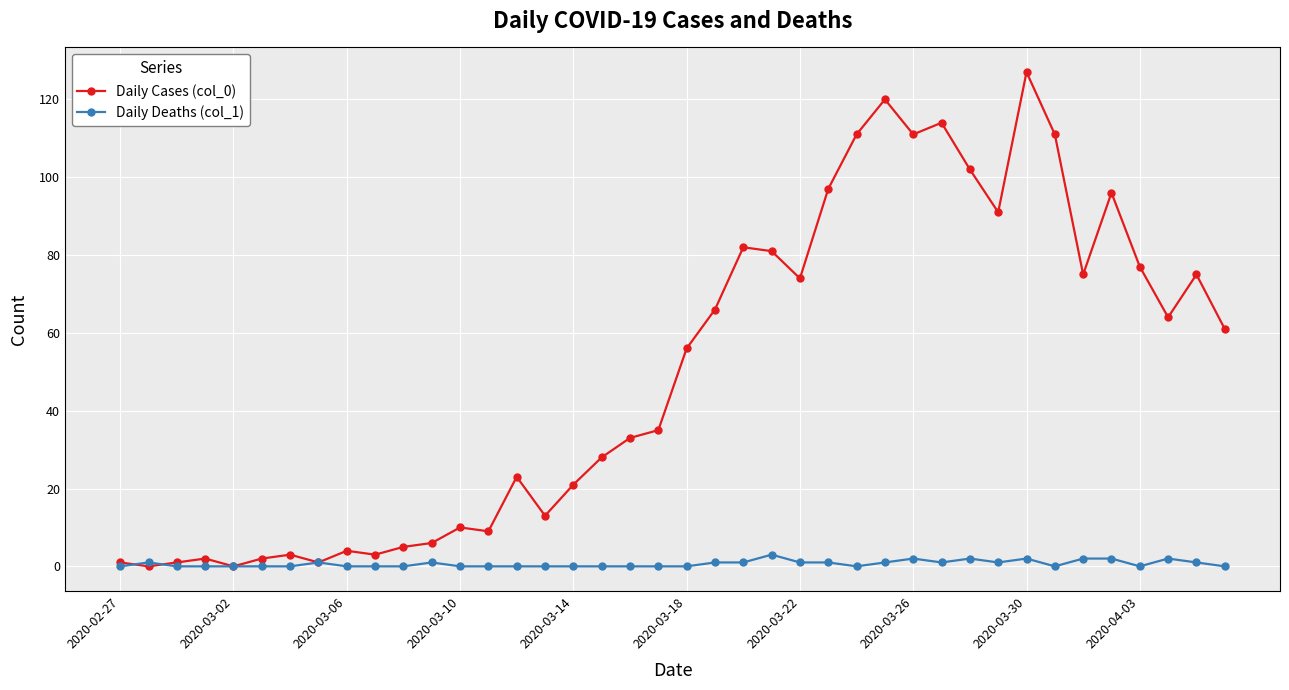

What are all the series names shown in the legend?

Daily Cases (col_0), Daily Deaths (col_1)